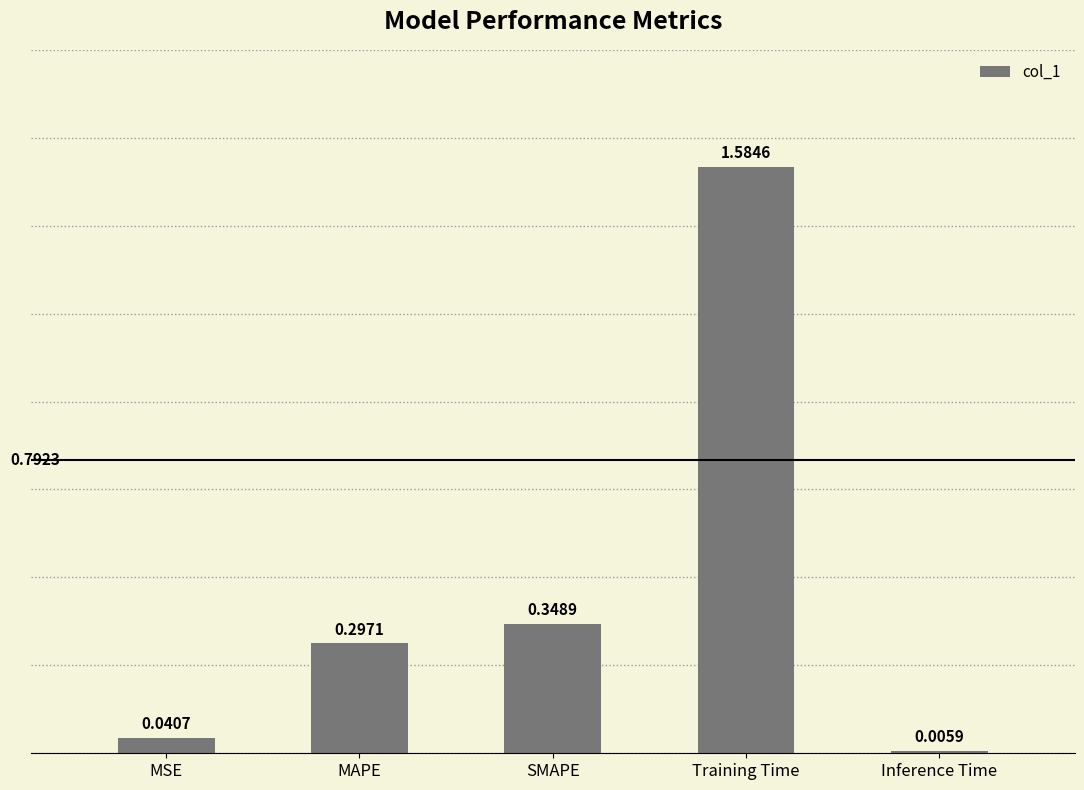

Which label corresponds to the largest value in the chart?

Training Time